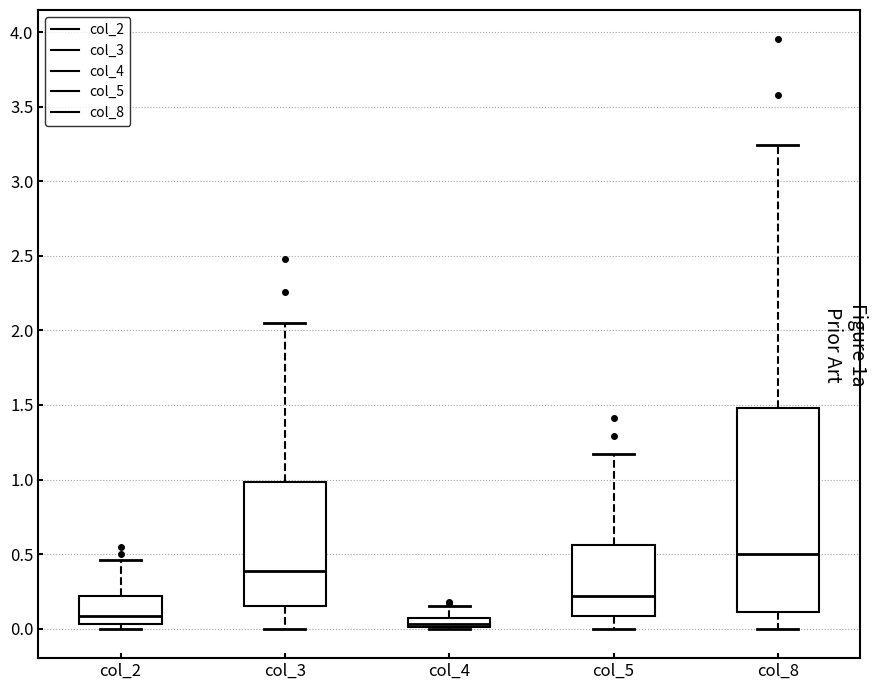

Which box's median line is the highest?

col_8